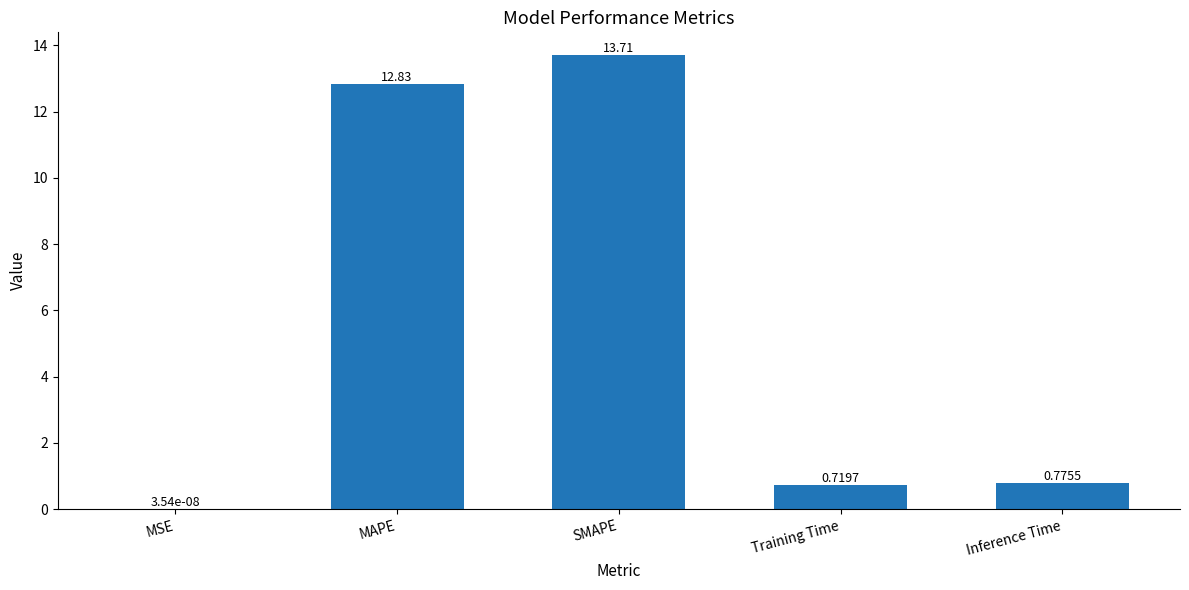

Which label corresponds to the largest value in the chart?

SMAPE